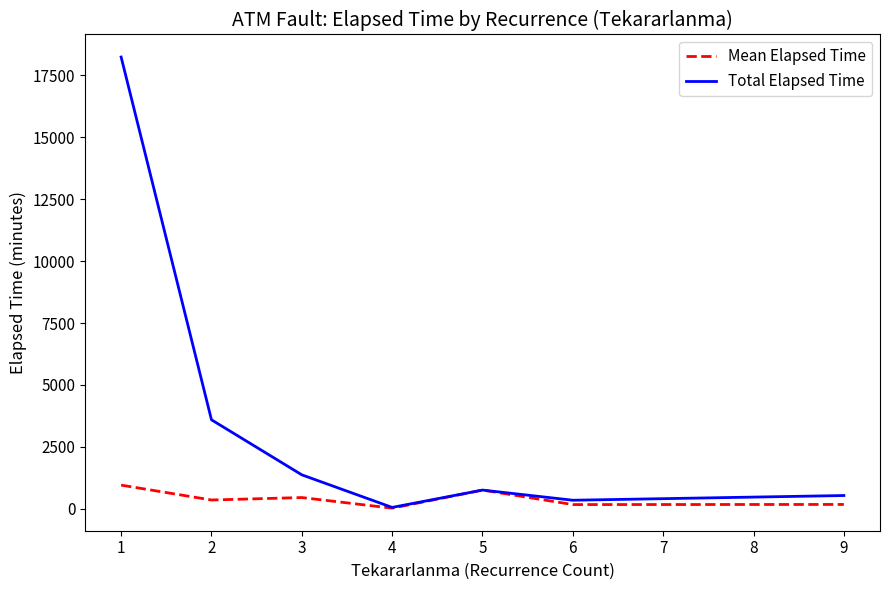

What is the minimum value shown in the chart?

30.0